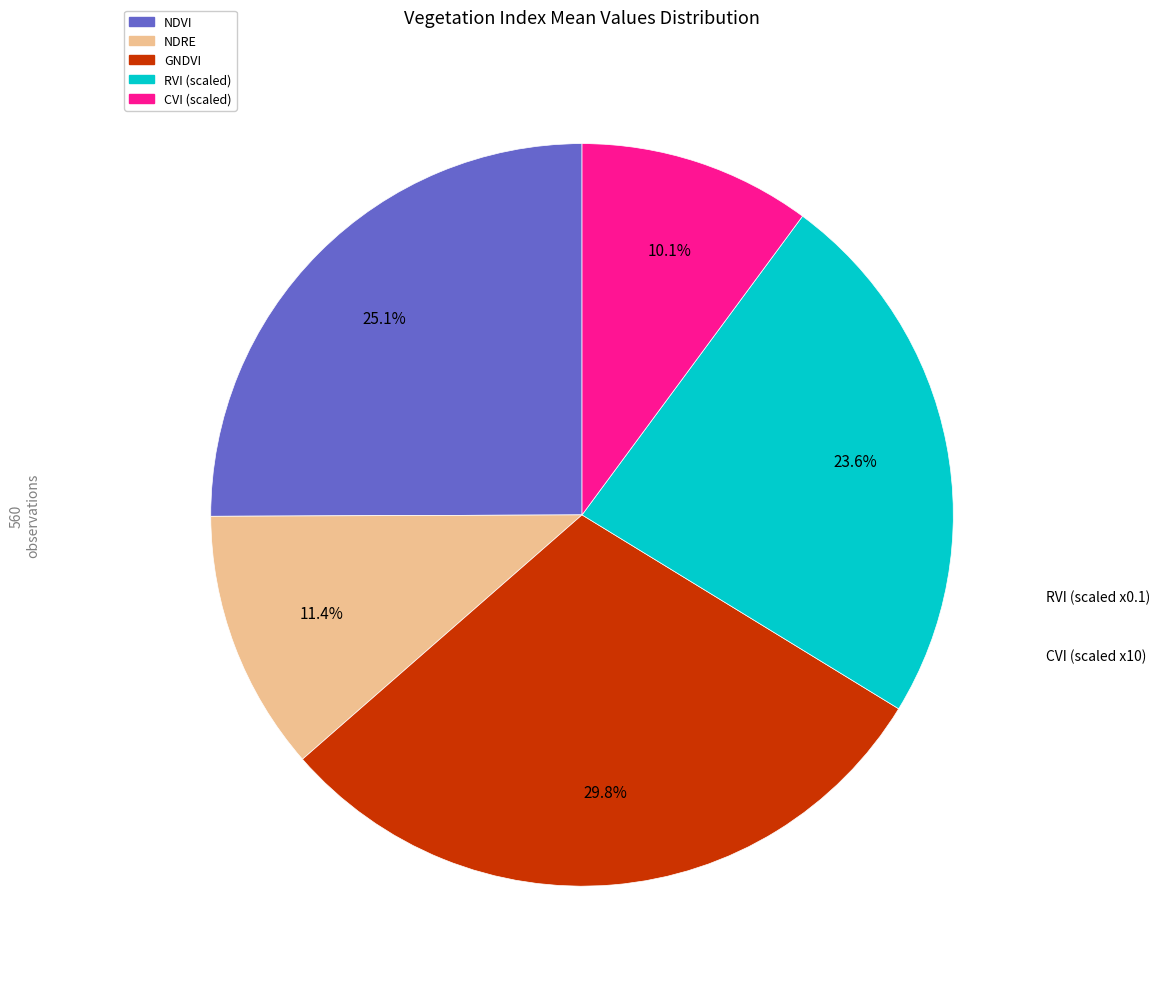

Does any single category account for the majority?

No